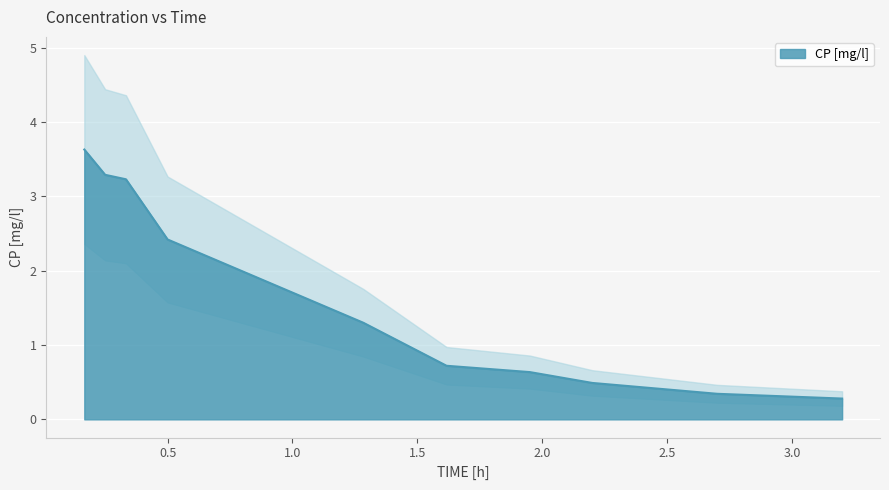

What is the maximum value for CP [mg/l]?

3.6